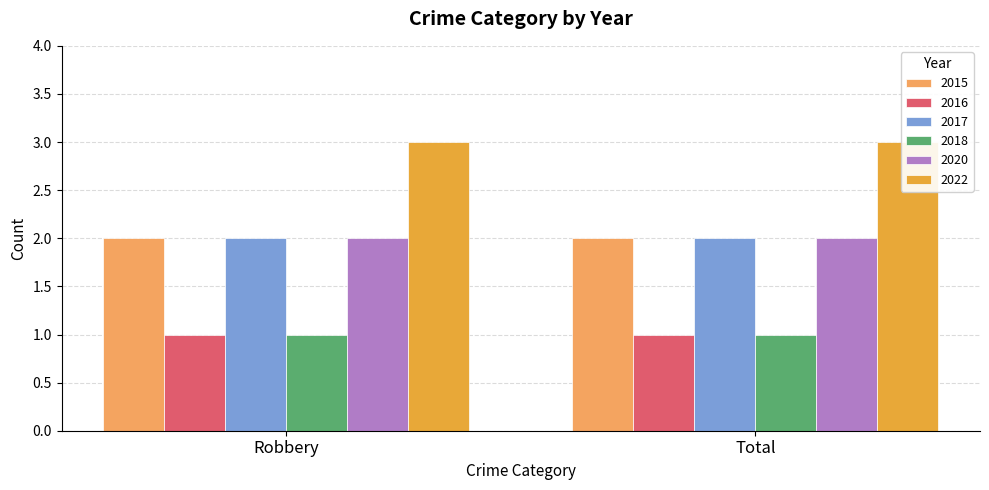

True or false: 2022 has a value of 1 at Robbery.

False